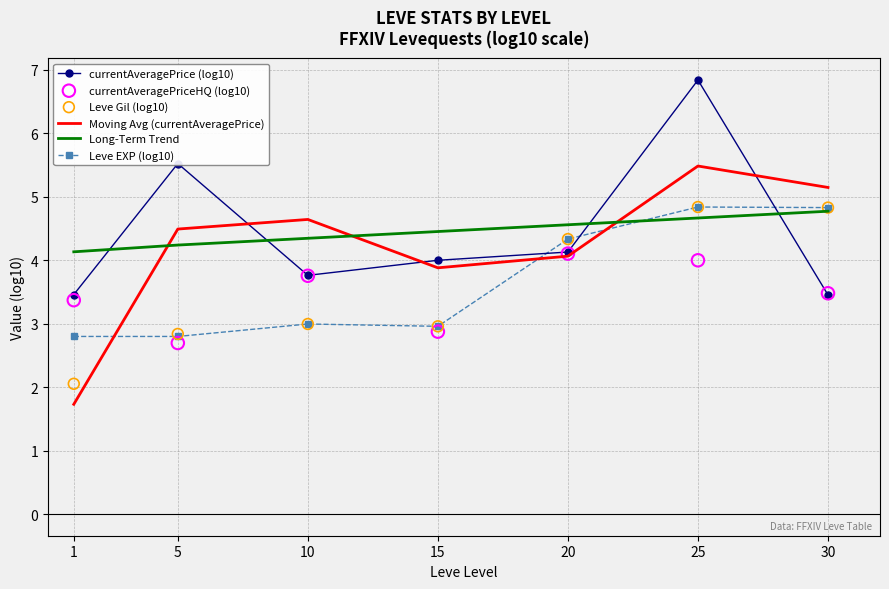

Which series reaches the minimum Y coordinate?

Moving Avg (currentAveragePrice)